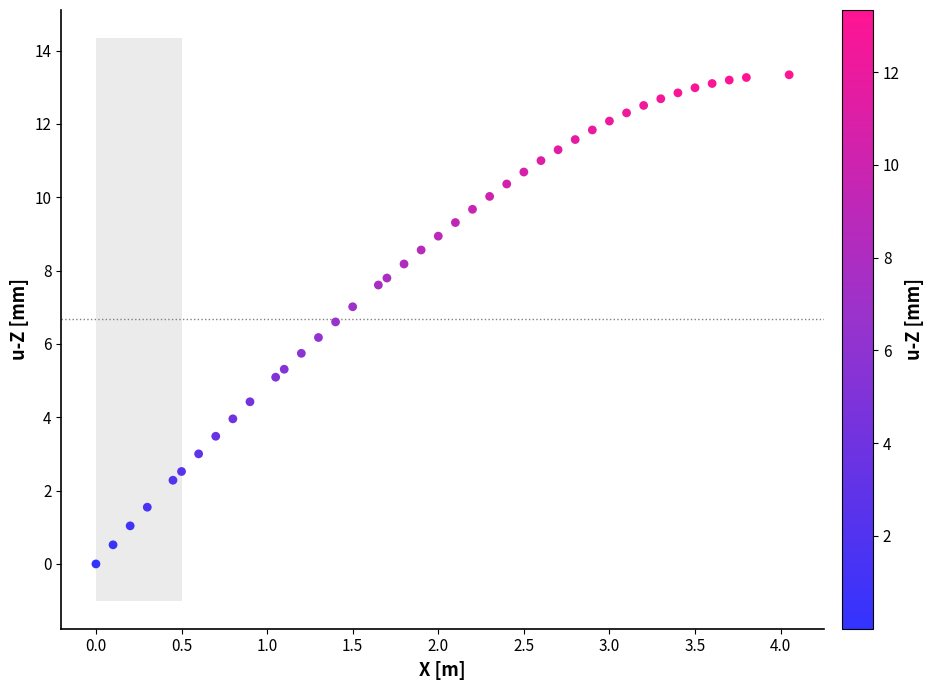

What is the range of Y values (max minus min)?

13.3